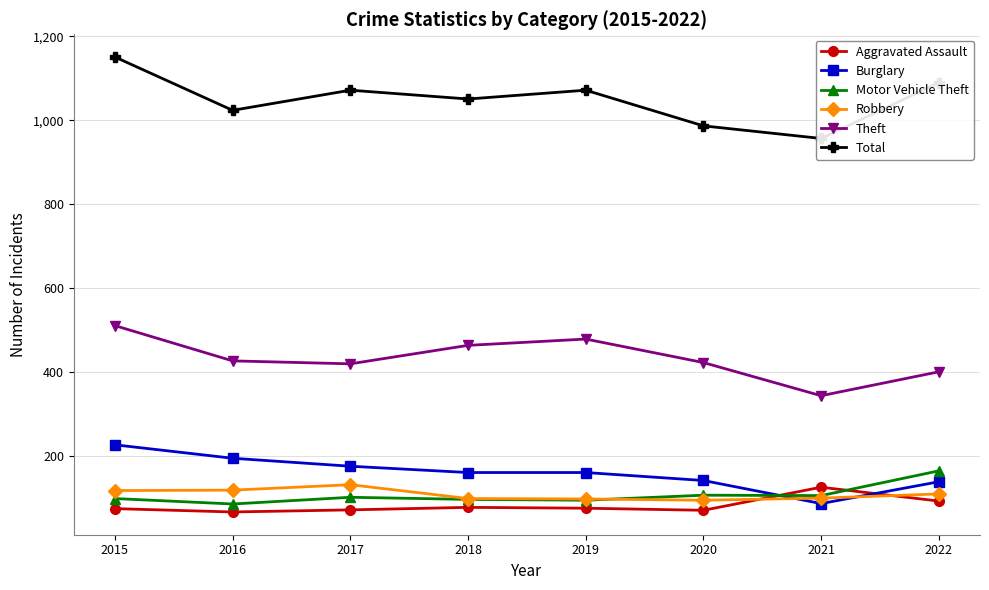

Which series changed the most between 2017 and 2021?

Total